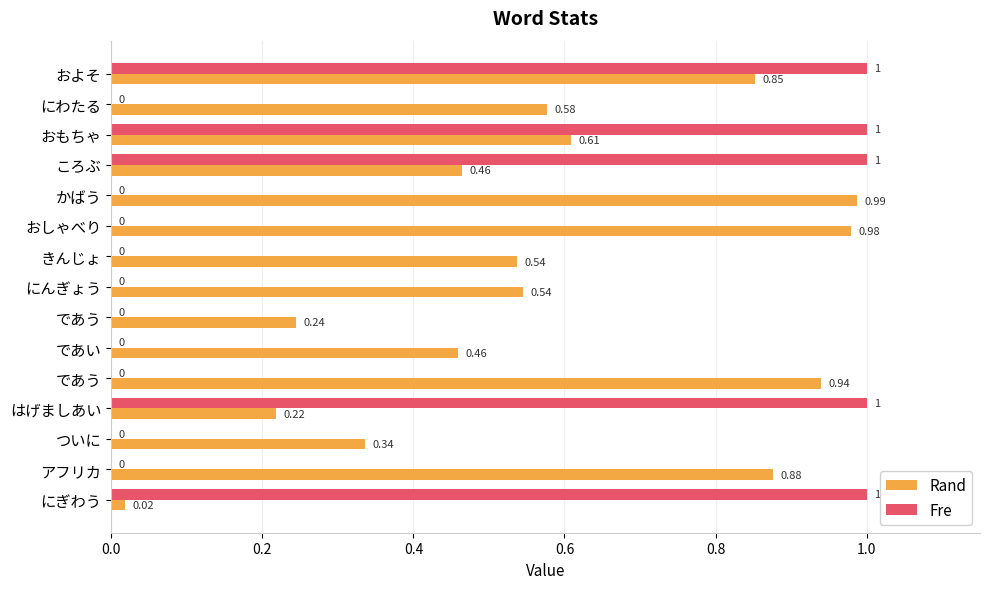

What are all the series names shown in the legend?

Rand, Fre